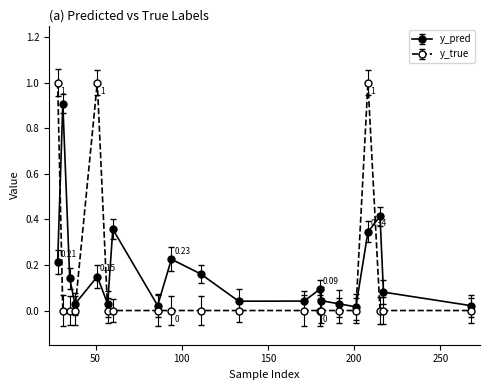

Rank the series by their maximum value, from lowest to highest.

y_pred, y_true